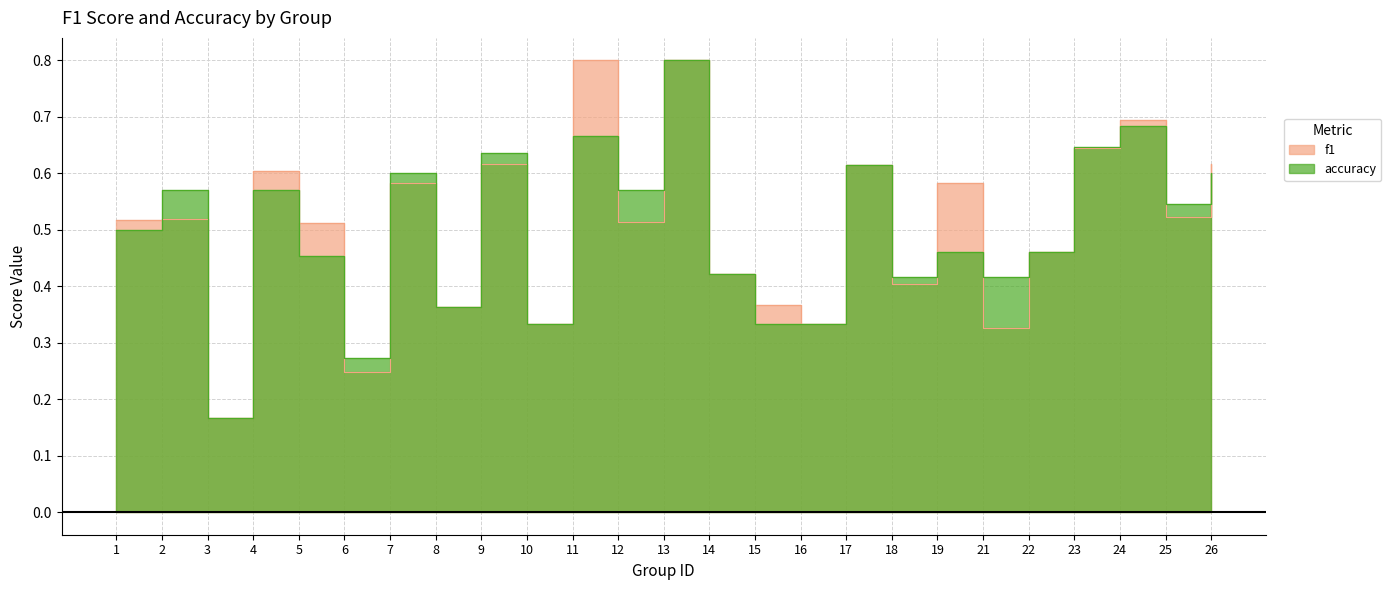

Reading right to left, what are all the values shown in this chart?

f1: 26=0.6	25=0.5	24=0.7	23=0.6	22=0.5	21=0.3	19=0.6	18=0.4	17=0.6	16=0.3	15=0.4	14=0.4	13=0.8	12=0.5	11=0.8	10=0.3	9=0.6	8=0.4	7=0.6	6=0.2	5=0.5	4=0.6	3=0.2	2=0.5	1=0.5
accuracy: 26=0.6	25=0.5	24=0.7	23=0.6	22=0.5	21=0.4	19=0.5	18=0.4	17=0.6	16=0.3	15=0.3	14=0.4	13=0.8	12=0.6	11=0.7	10=0.3	9=0.6	8=0.4	7=0.6	6=0.3	5=0.5	4=0.6	3=0.2	2=0.6	1=0.5